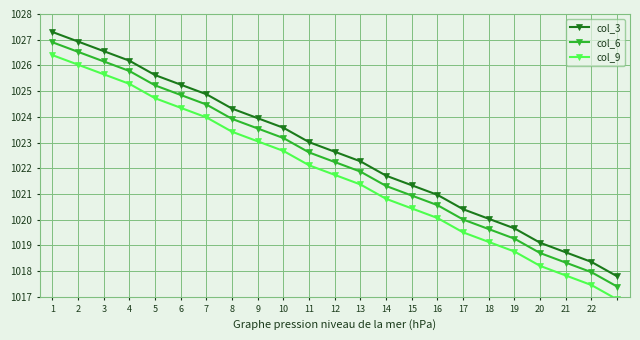

What is the difference between the maximum and minimum values in the col_3 series?

9.5